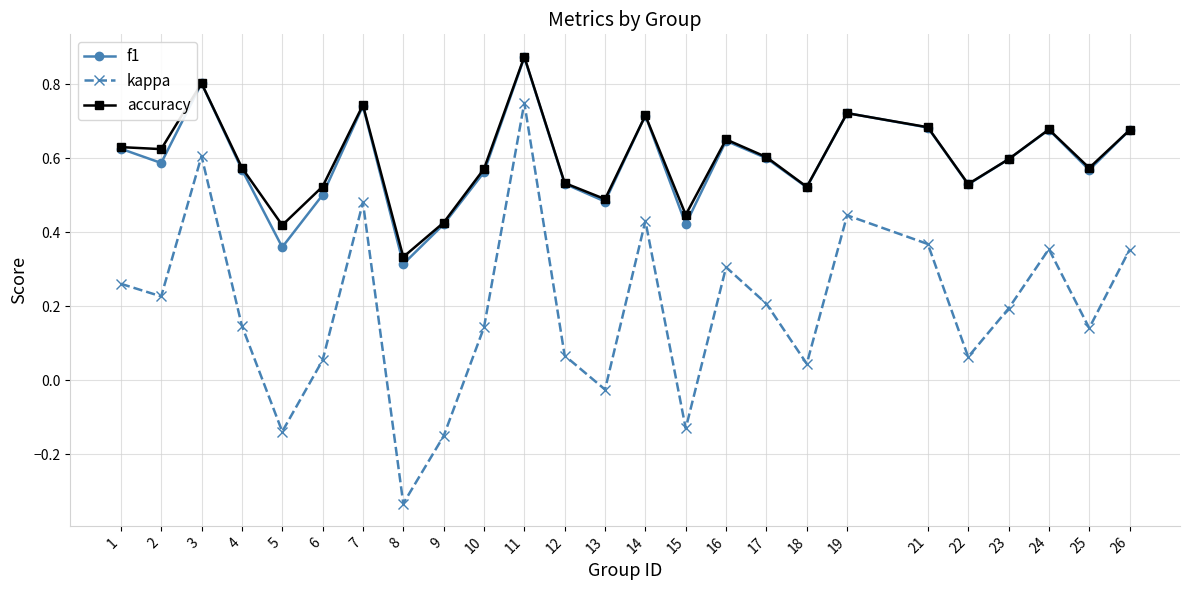

How many data points in kappa are above 0?

20